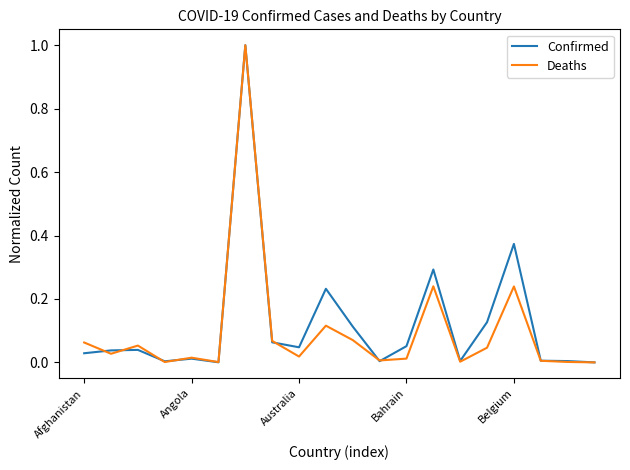

What is the highest value of the Deaths series?

1.0